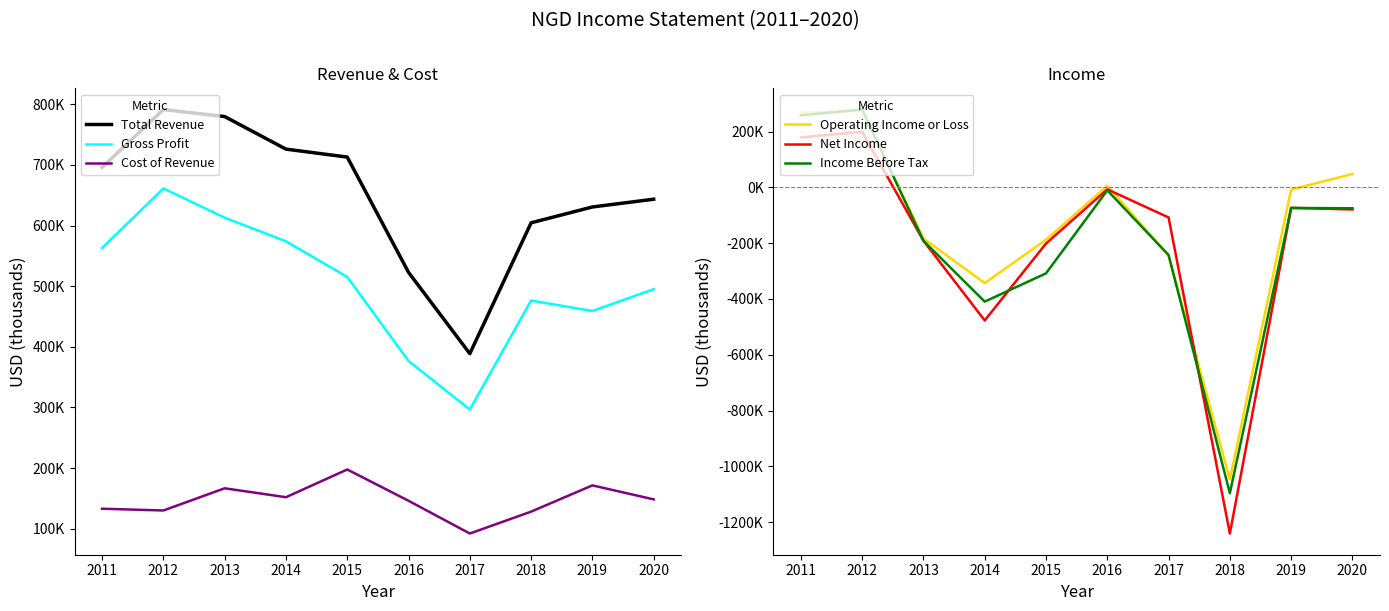

Between 2013 and 2020, which series saw the biggest shift?

Operating Income or Loss